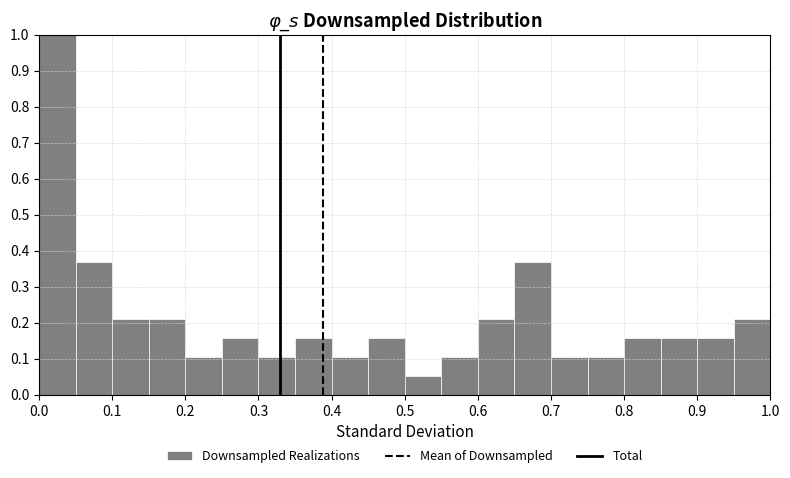

Which range on the x-axis has the tallest bar?

0.00 to 0.05